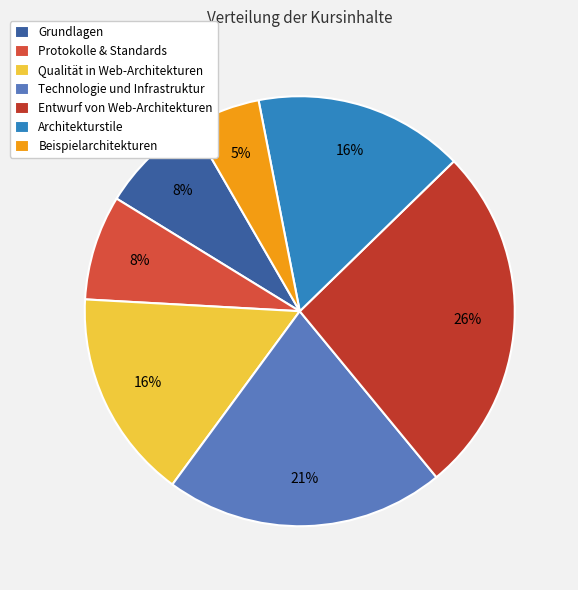

What percentage is the Entwurf von Web-Architekturen slice, to the nearest percent?

26%